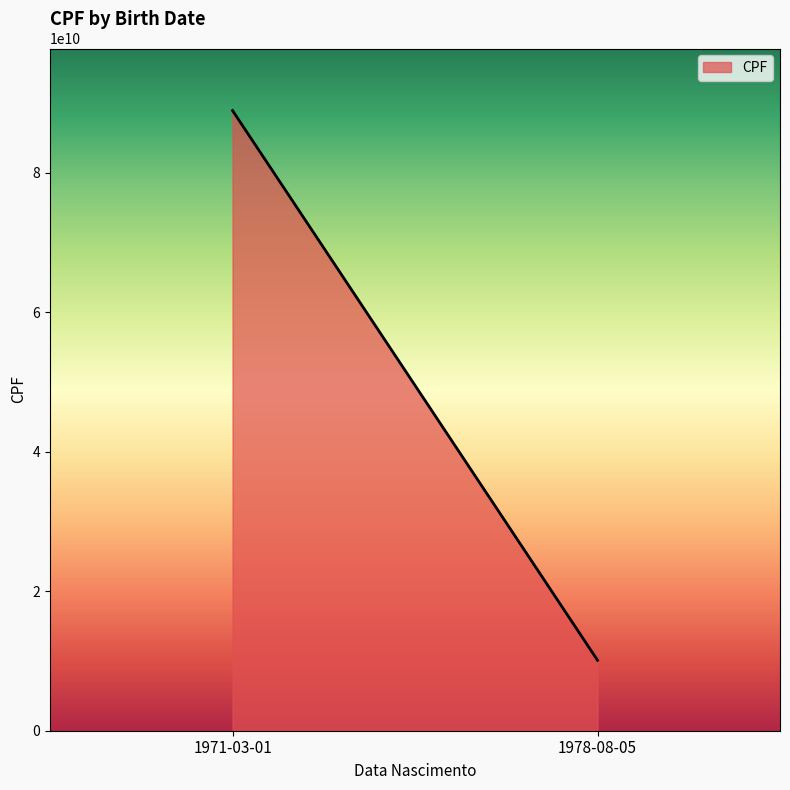

Reading right to left, transcribe all the data shown in this chart.

1978-08-05=10101010101	1971-03-01=88888888888